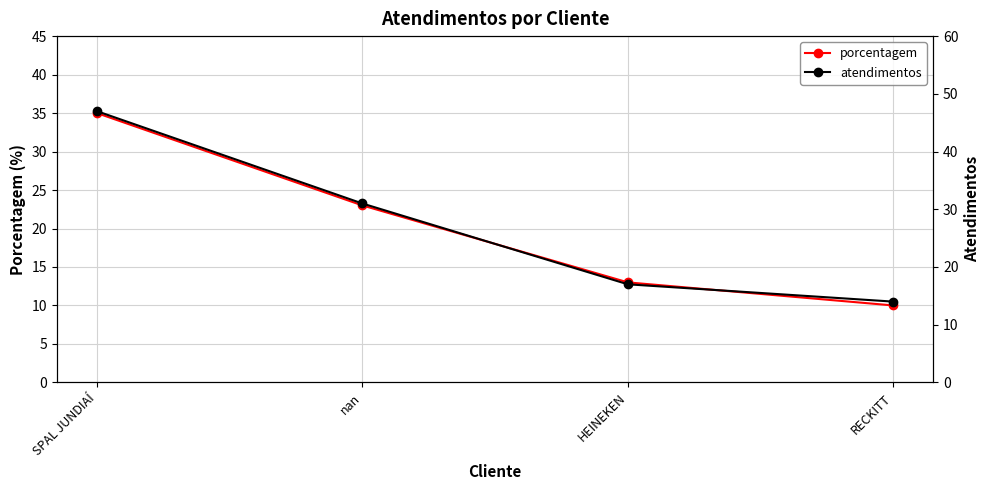

Which series has the largest range (max minus min)?

atendimentos